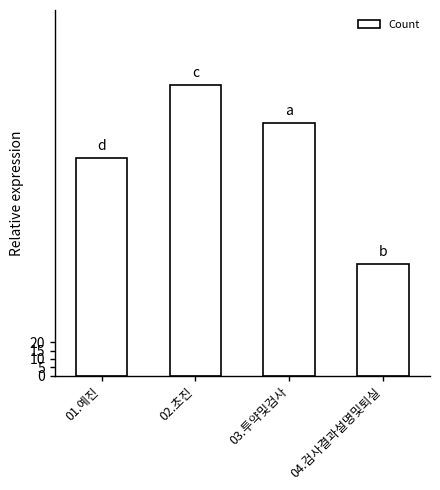

What is the change in value from 02.초진 to 04.검사결과설명및퇴실?

-108